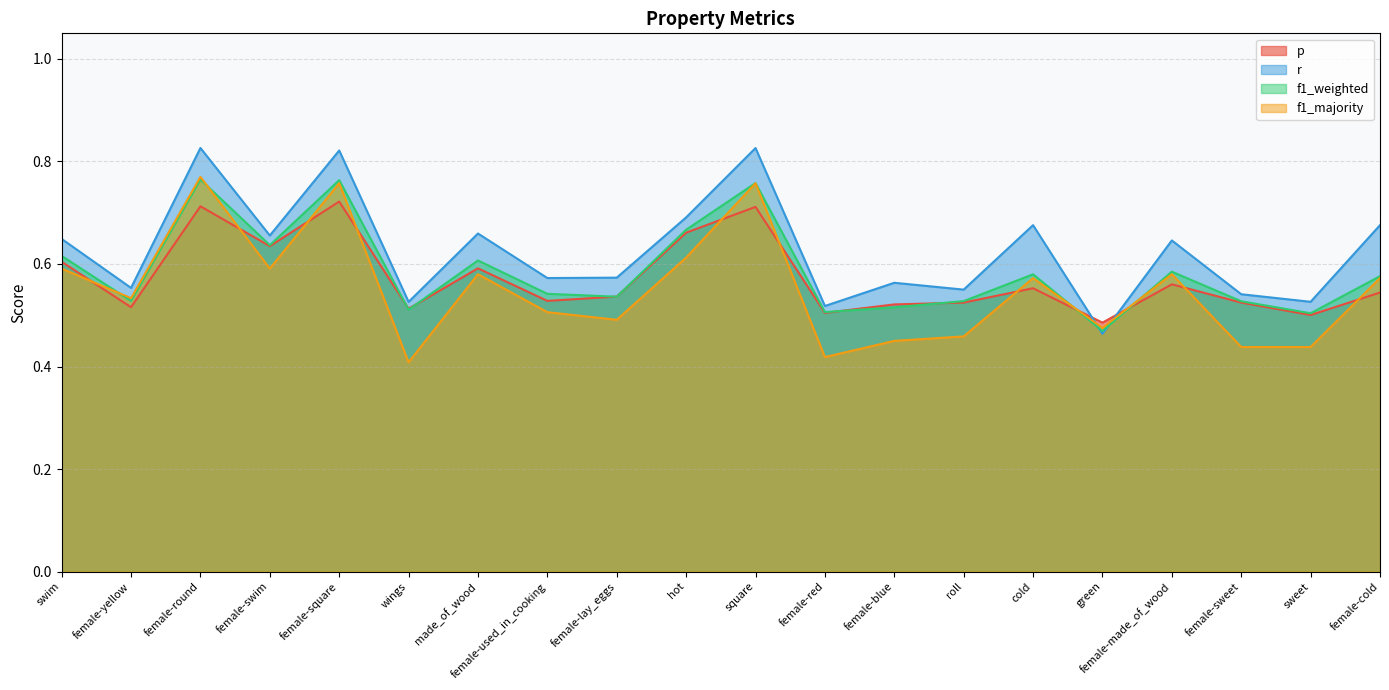

What is the value of the r point at the 7th from the left?

0.7